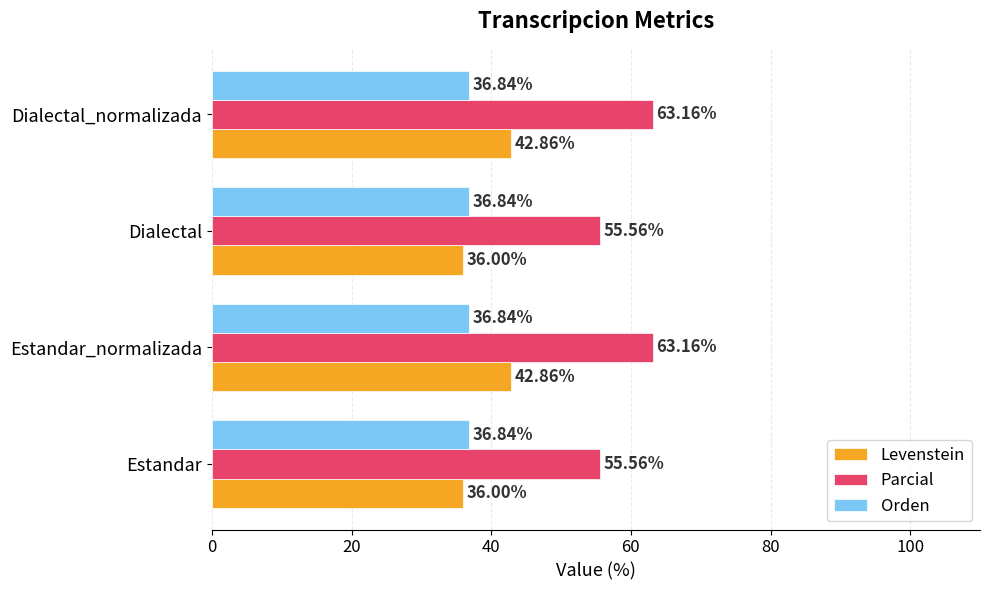

At how many categories does at least one series exceed 53?

4